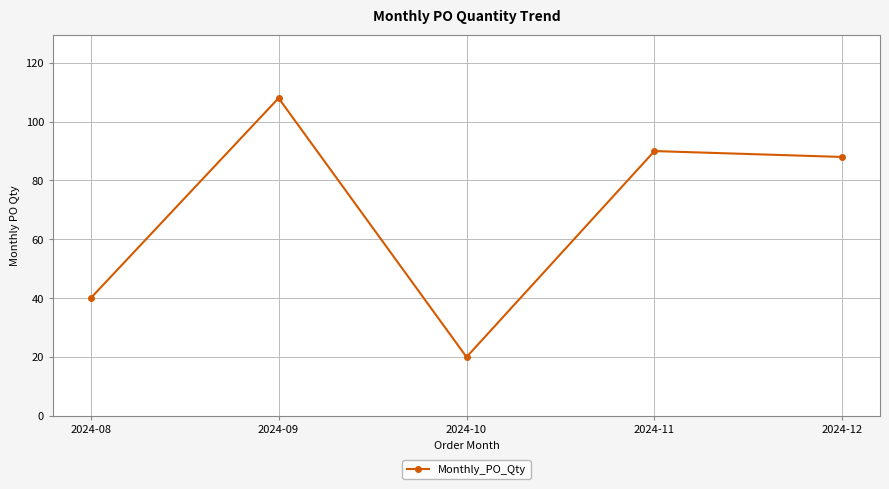

Which label corresponds to the largest value in the chart?

2024-09